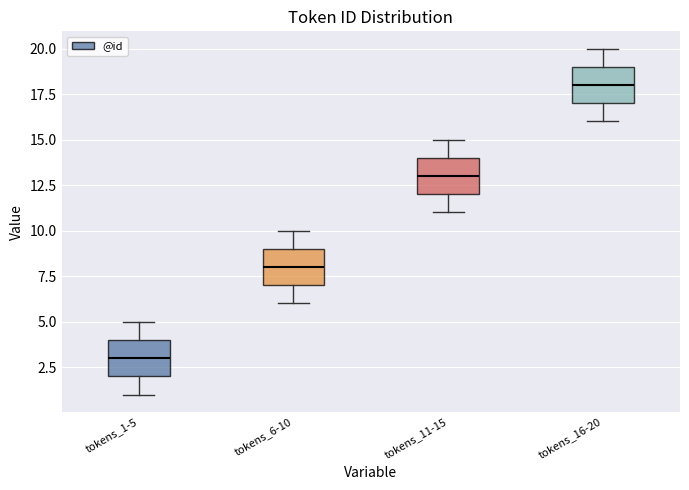

Reading left to right, read every box against the y-axis: the position of its median line, the range the box covers, and the ends of its whiskers. The values are not printed on the chart, so give them approximately, as read against the axis.

tokens_1-5: median 3, box 2 to 4, whiskers 1 to 5
tokens_6-10: median 8, box 7 to 9, whiskers 6 to 10
tokens_11-15: median 13, box 12 to 14, whiskers 11 to 15
tokens_16-20: median 18, box 17 to 19, whiskers 16 to 20